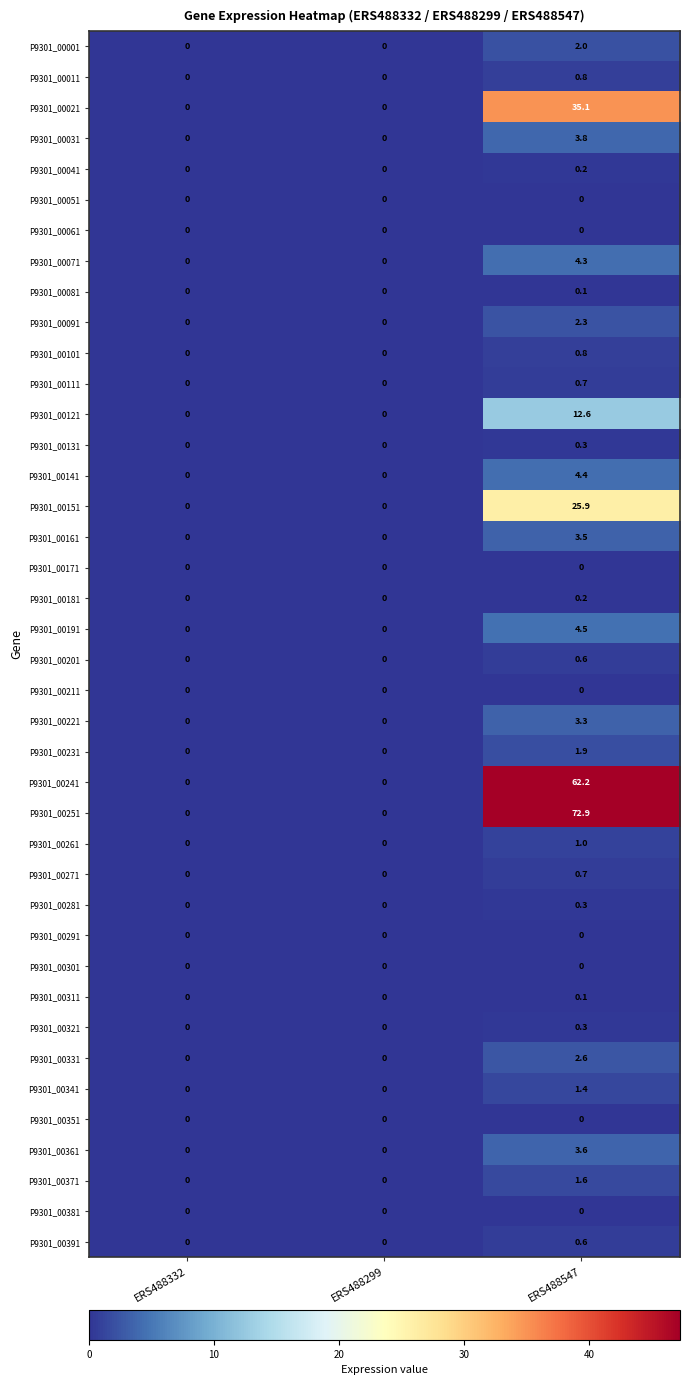

What is the sum of all P9301_00091 values?

2.3